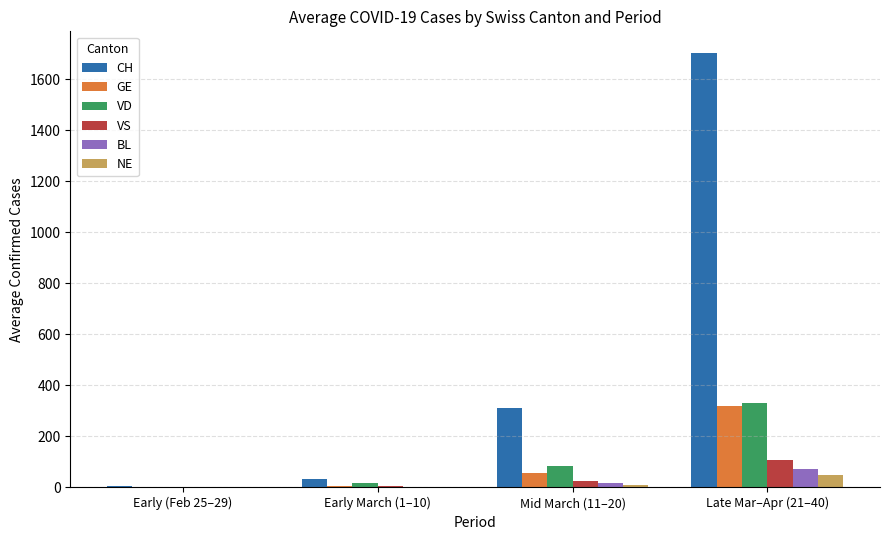

The value of VD at Early March (1–10) is 16.1. True or false?

True